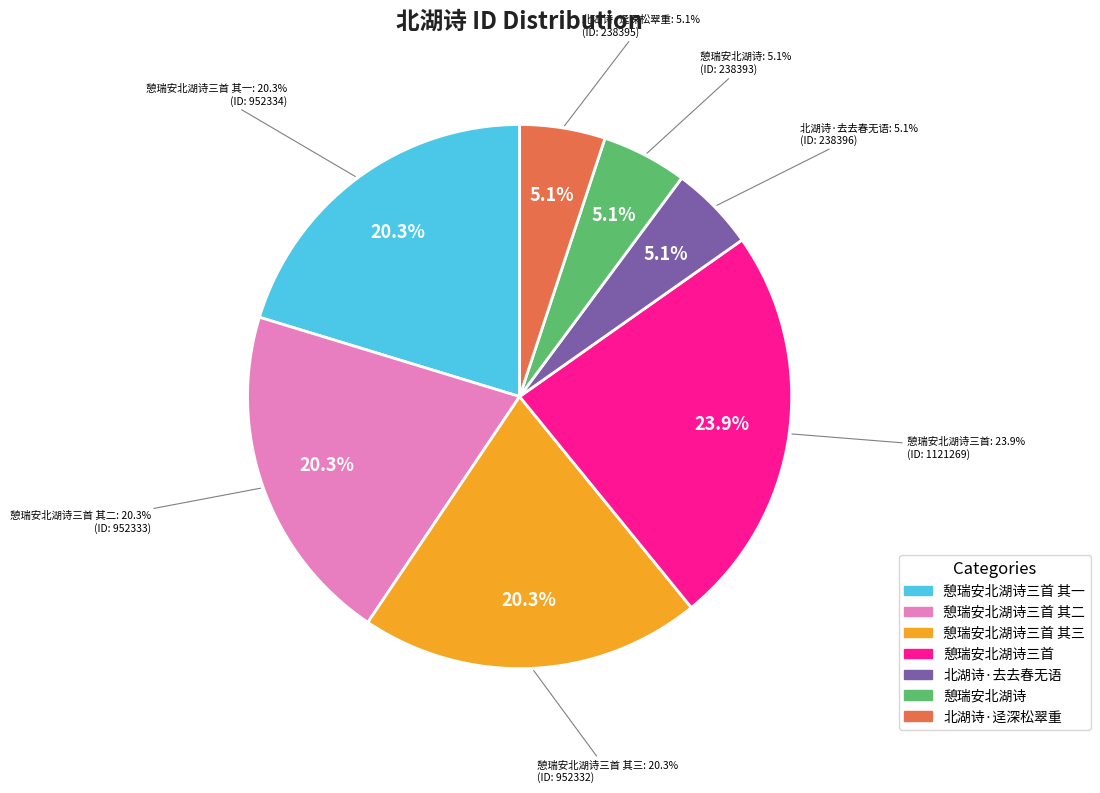

What is the largest slice in the pie chart?

憩瑞安北湖诗三首